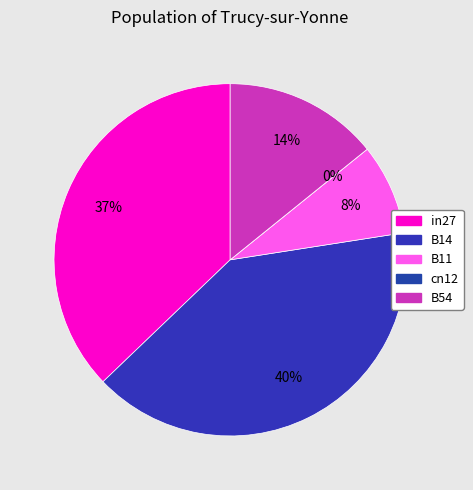

Is it true that cn12 is 12% of the pie?

False